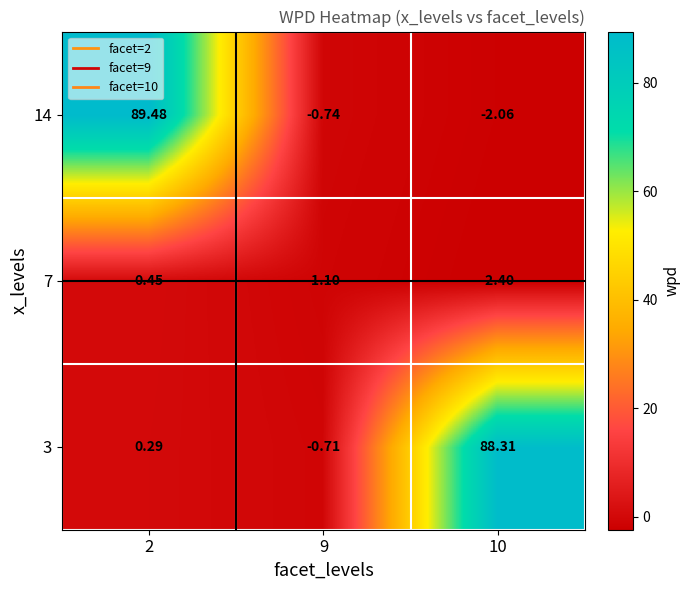

Rank the series by their maximum value, from lowest to highest.

7, 3, 14